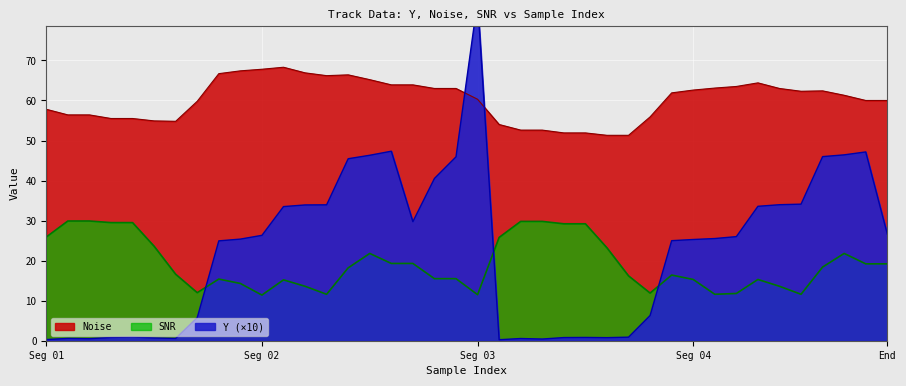

Reading right to left, extract all data points from this chart.

Y: 26.6	47.1	46.4	46.0	34.1	34.0	33.6	26.0	25.5	25.3	25.0	6.3	0.9	0.8	0.8	0.8	0.4	0.6	0.2	84.9	45.9	40.5	29.7	47.3	46.3	45.5	33.9	33.9	33.5	26.3	25.4	24.9	5.8	0.6	0.7	0.9	0.8	0.5	0.6	0.3
Noise: 60.0	60.0	61.3	62.4	62.3	63.0	64.4	63.5	63.1	62.6	61.9	55.9	51.3	51.3	51.9	51.9	52.6	52.6	54.0	60.3	63.0	63.0	63.9	63.9	65.2	66.4	66.2	66.9	68.3	67.8	67.4	66.7	59.8	54.8	54.9	55.5	55.5	56.4	56.4	57.8
SNR: 19.2	19.2	21.8	18.4	11.6	13.6	15.3	11.8	11.6	15.3	16.4	11.9	16.2	23.2	29.2	29.2	29.8	29.8	25.8	11.5	15.5	15.5	19.3	19.3	21.8	18.2	11.6	13.6	15.2	11.4	14.3	15.4	12.0	16.6	23.6	29.5	29.5	29.9	29.9	25.9